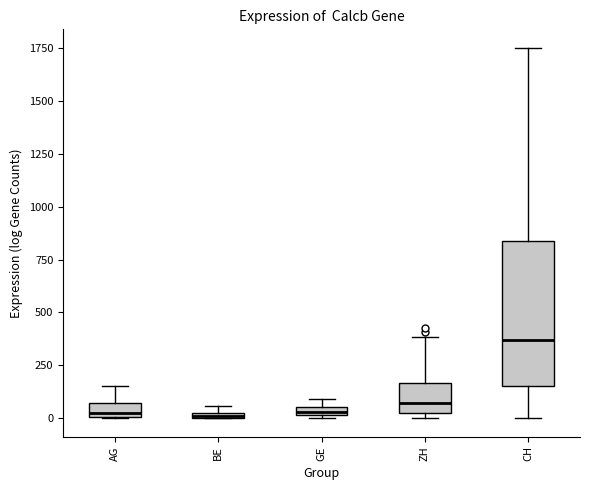

Which box's median line is the highest?

CH